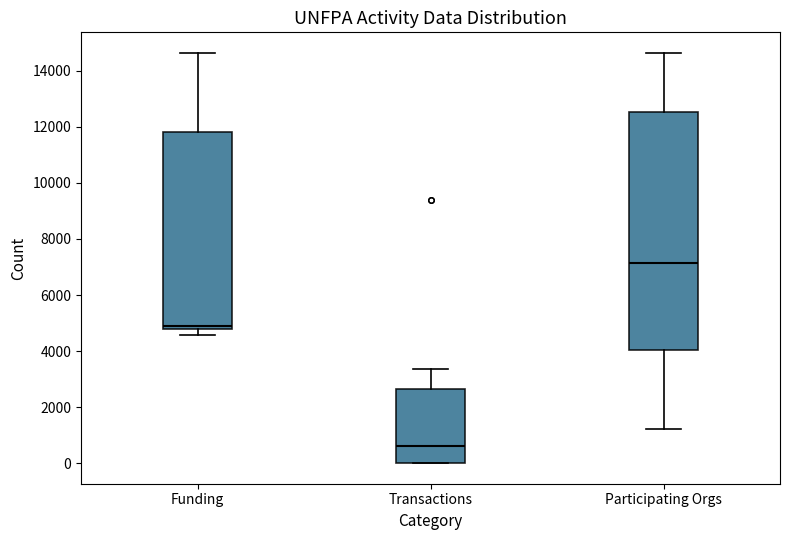

Which box has the highest median line?

Participating Orgs